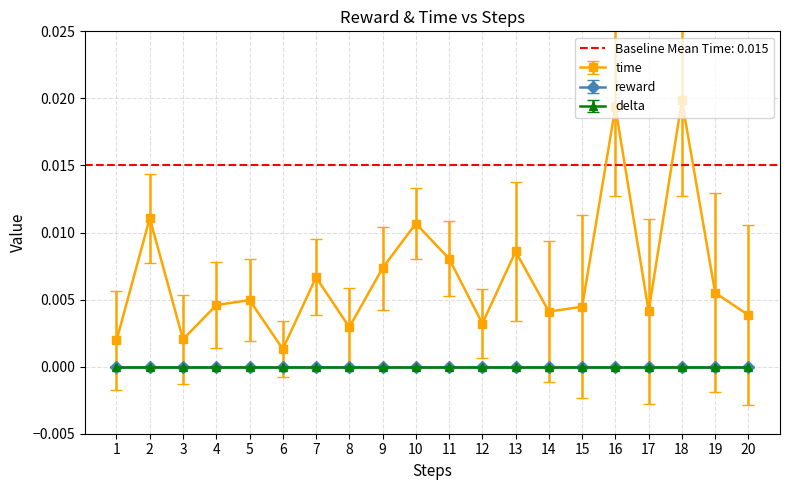

True or false: delta and reward intersect in this chart.

False